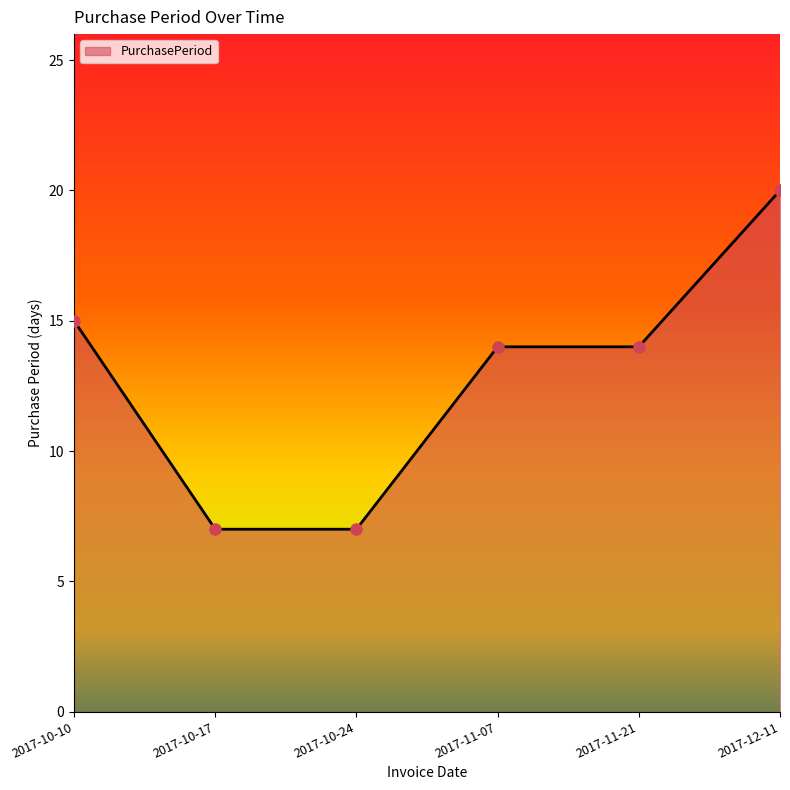

How many series are shown in this chart?

1